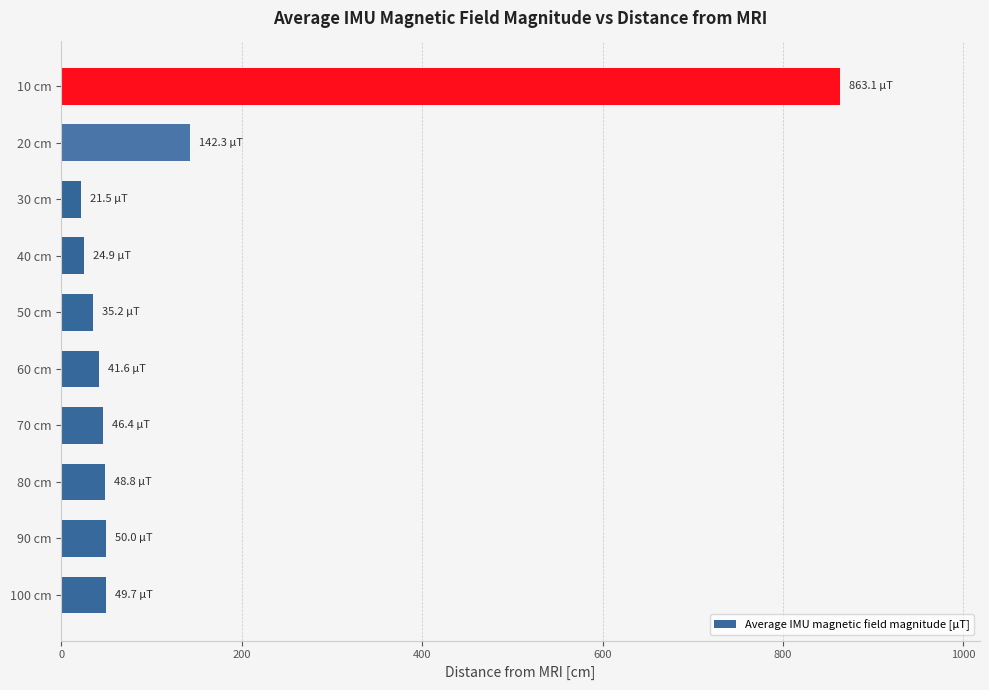

What is the sum of all values?

1323.5